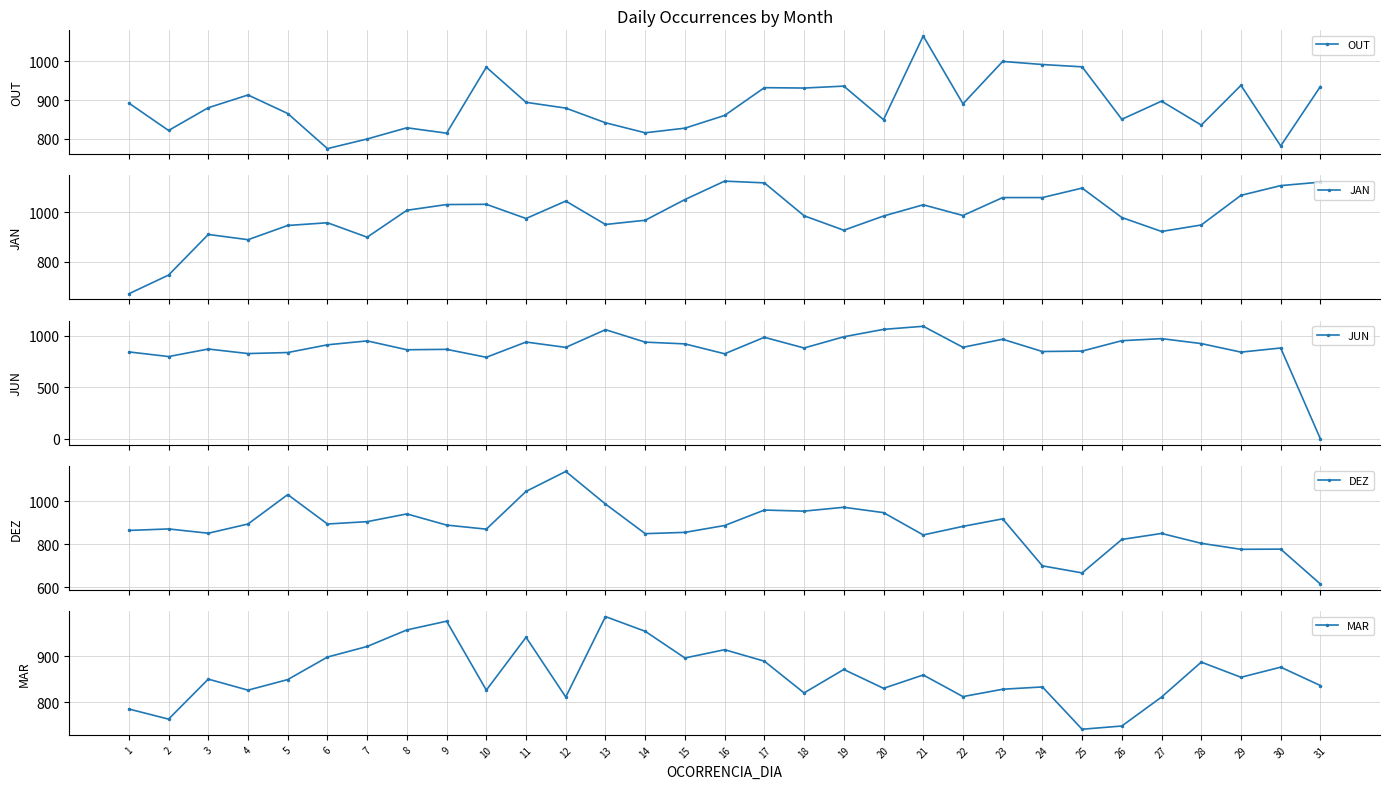

Where is MAR nearest to the value 863?

21